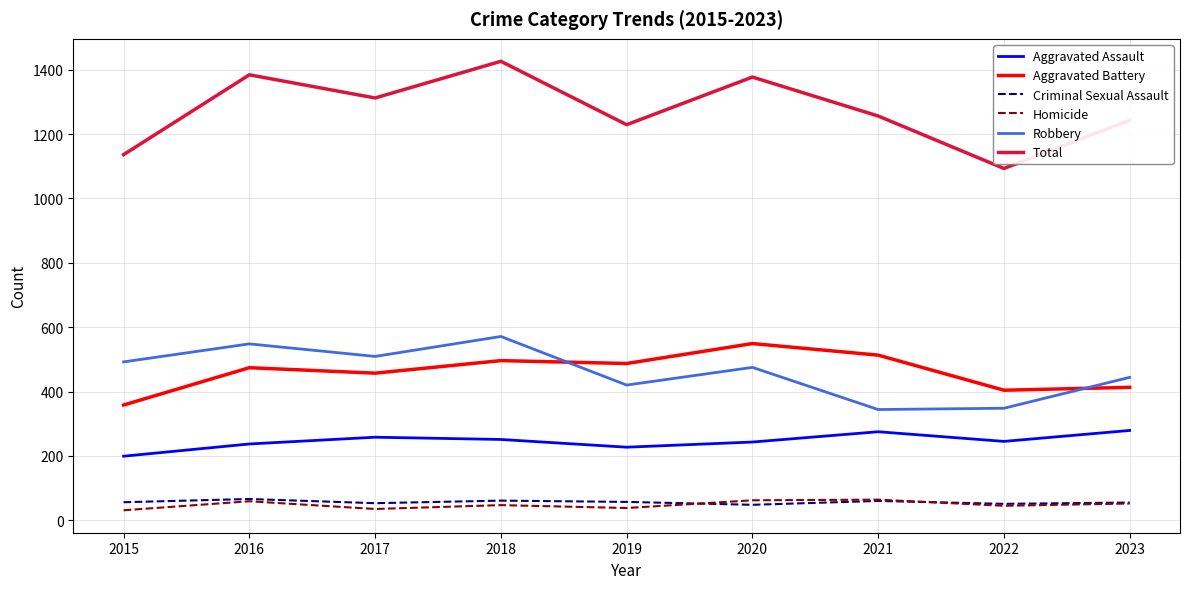

What is the difference between the Aggravated Battery values at 2016 and 2022?

70